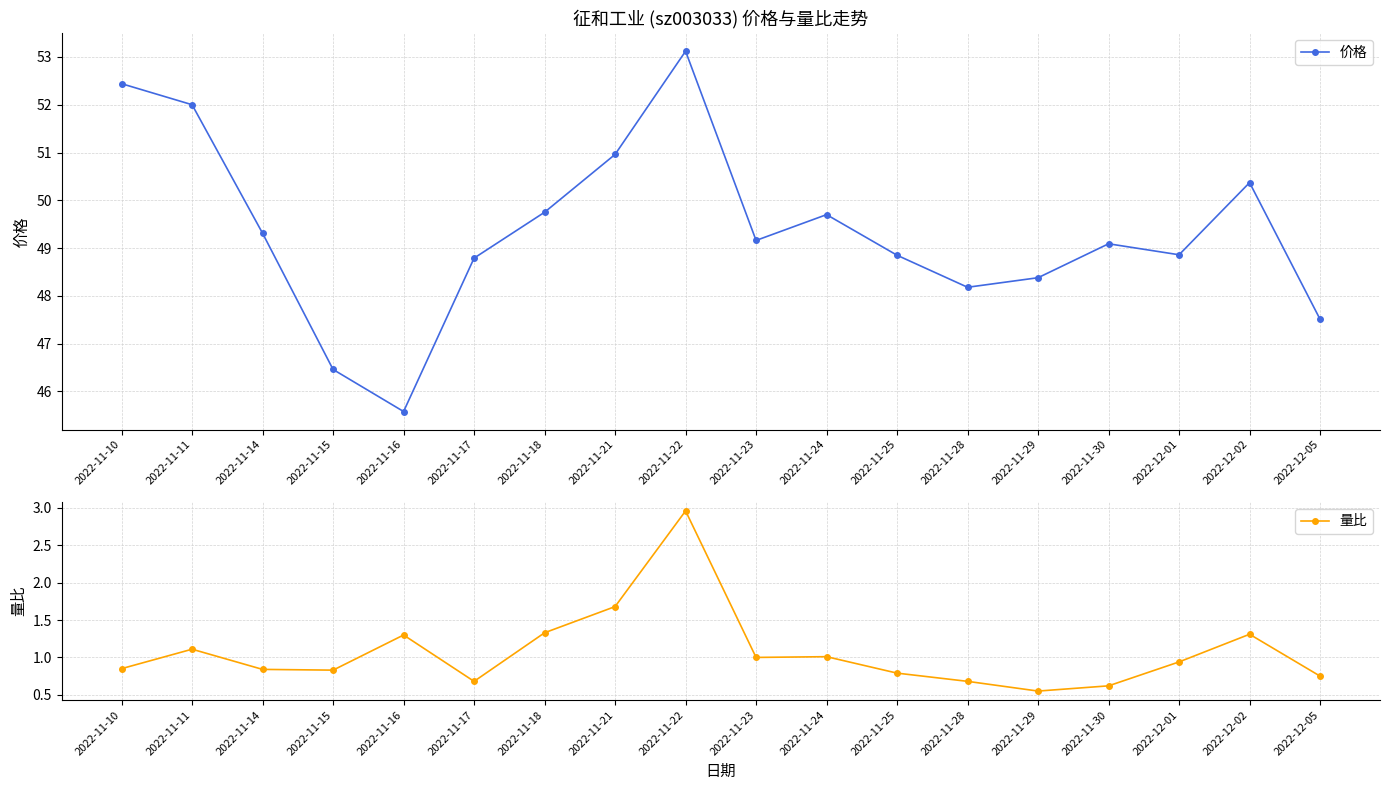

The 量比 series shows 3.0 at 2022-11-21. True or false?

False